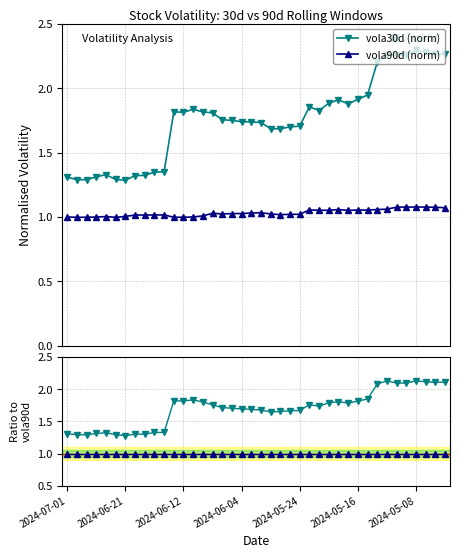

True or false: vola30d (norm) and vola90d (norm) intersect in this chart.

False